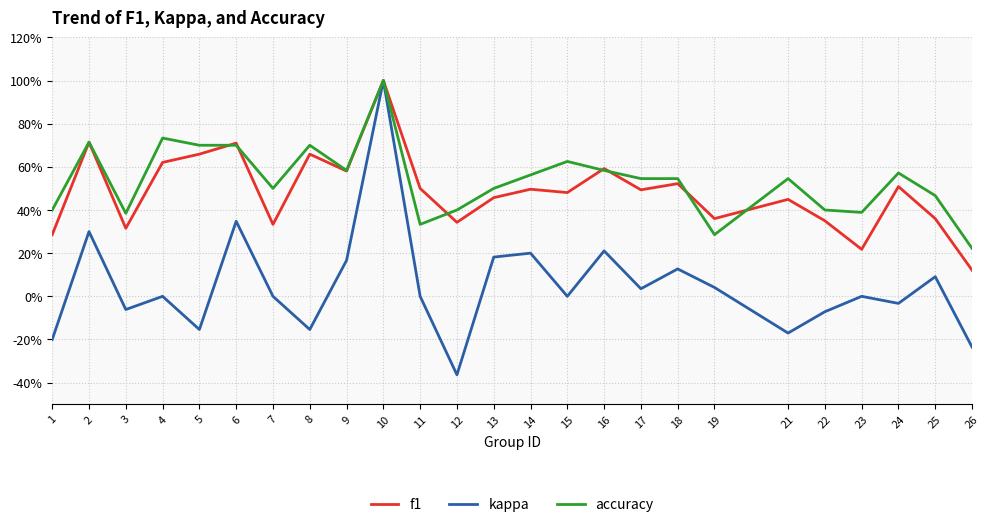

Does the chart have visible grid lines?

Yes